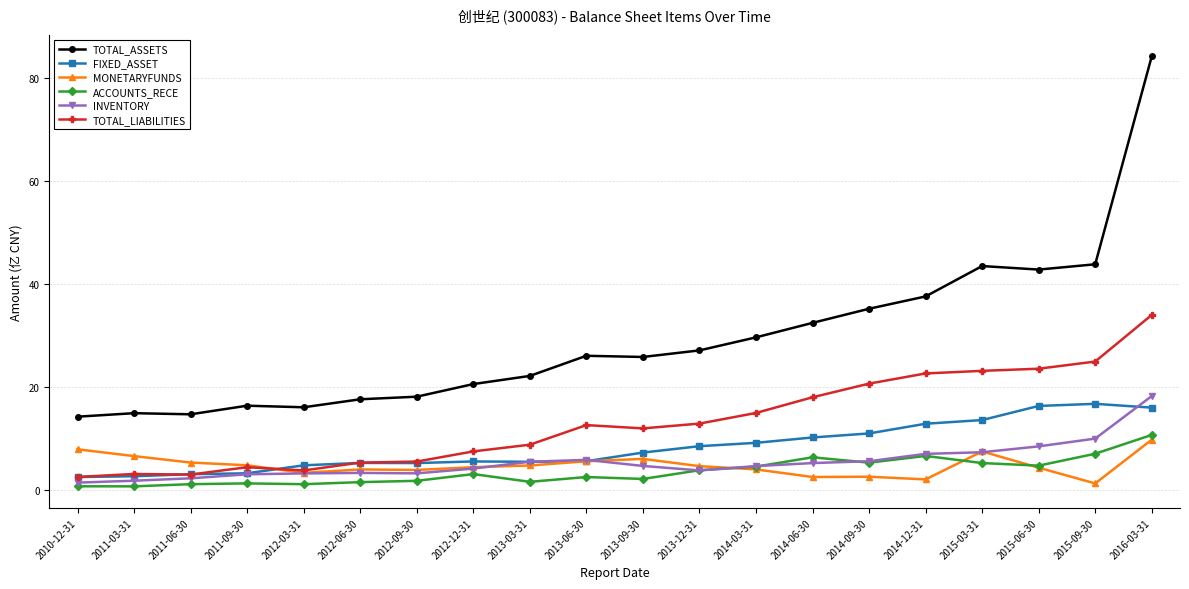

List the series in order of their peak value, highest first.

TOTAL_ASSETS, TOTAL_LIABILITIES, INVENTORY, FIXED_ASSET, ACCOUNTS_RECE, MONETARYFUNDS